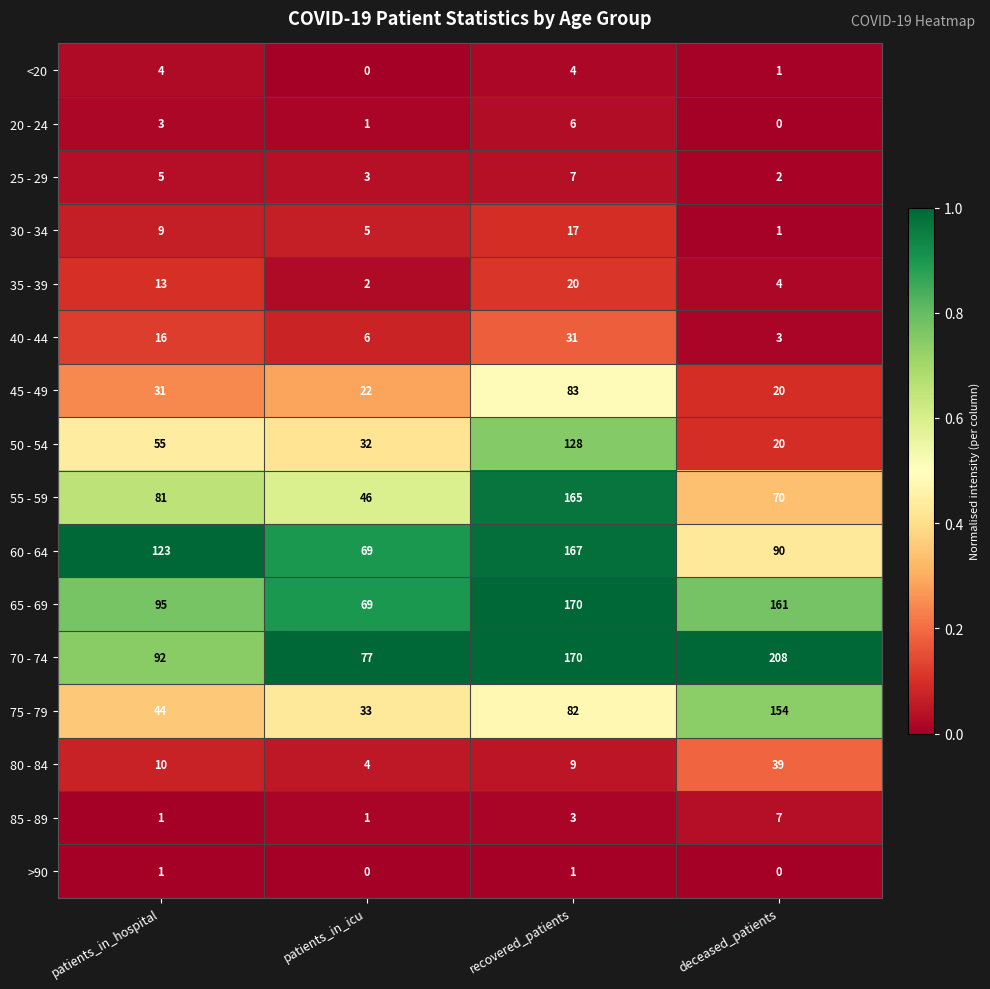

Count the number of categories in the chart.

4